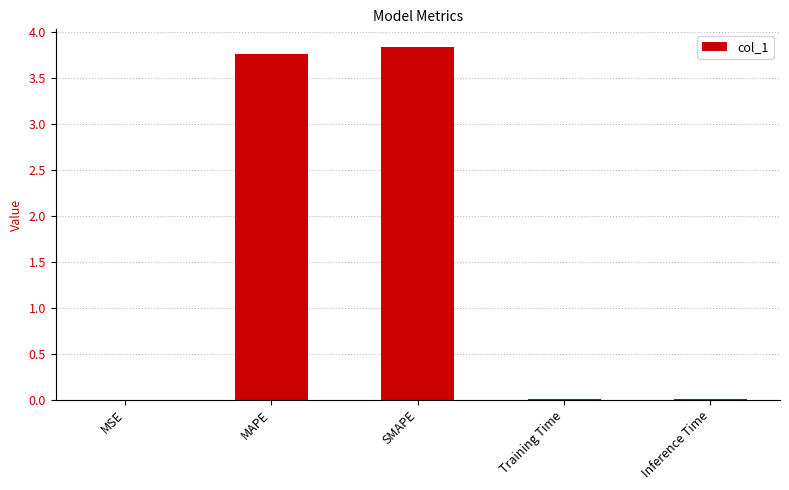

What is the sum of all values?

7.6